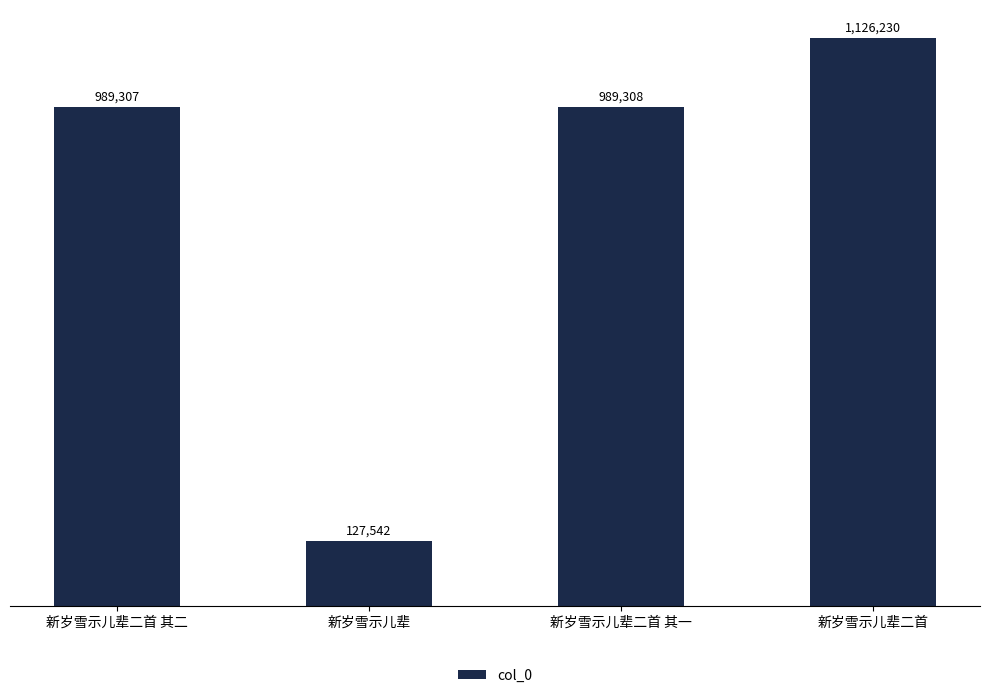

Does the chart contain any negative values?

No